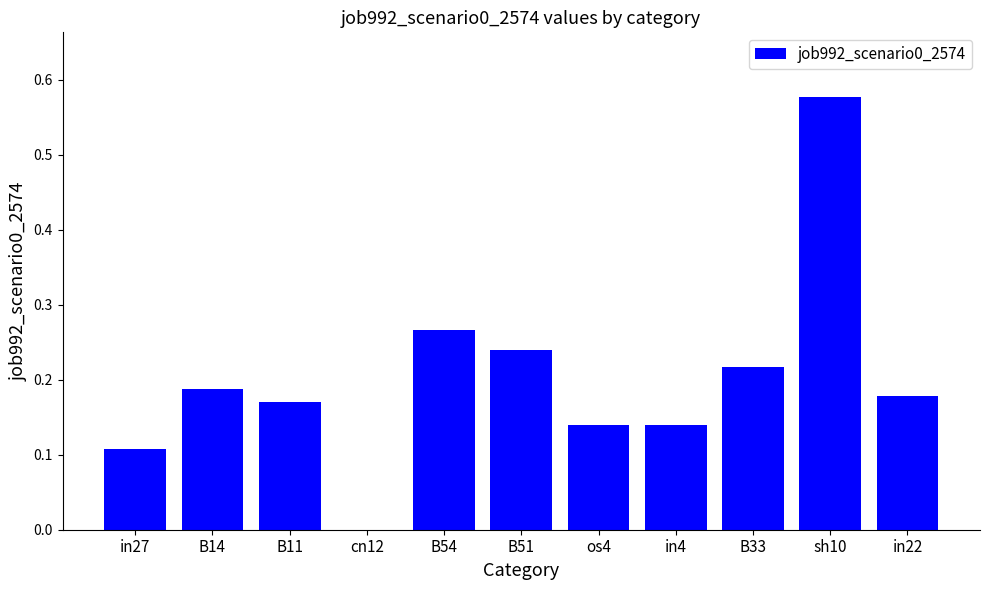

What is the sum of the values at B54 and in22?

0.4